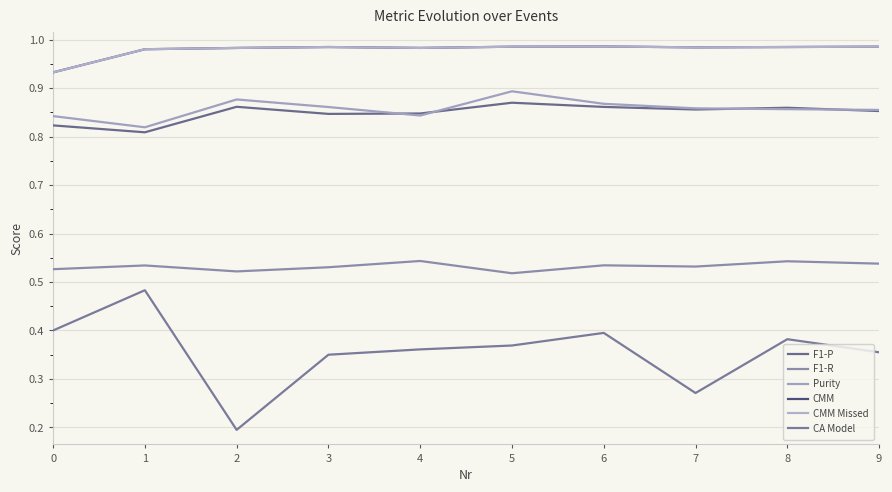

At 2, list the series in order from smallest to largest.

CA Model, F1-R, F1-P, Purity, CMM, CMM Missed